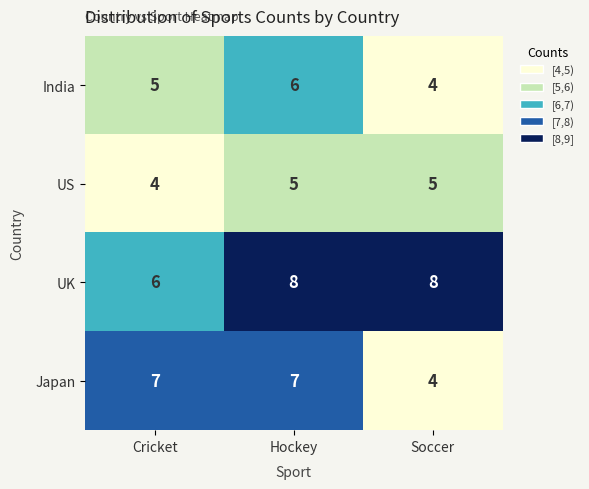

How many values in the UK series are below 8?

1